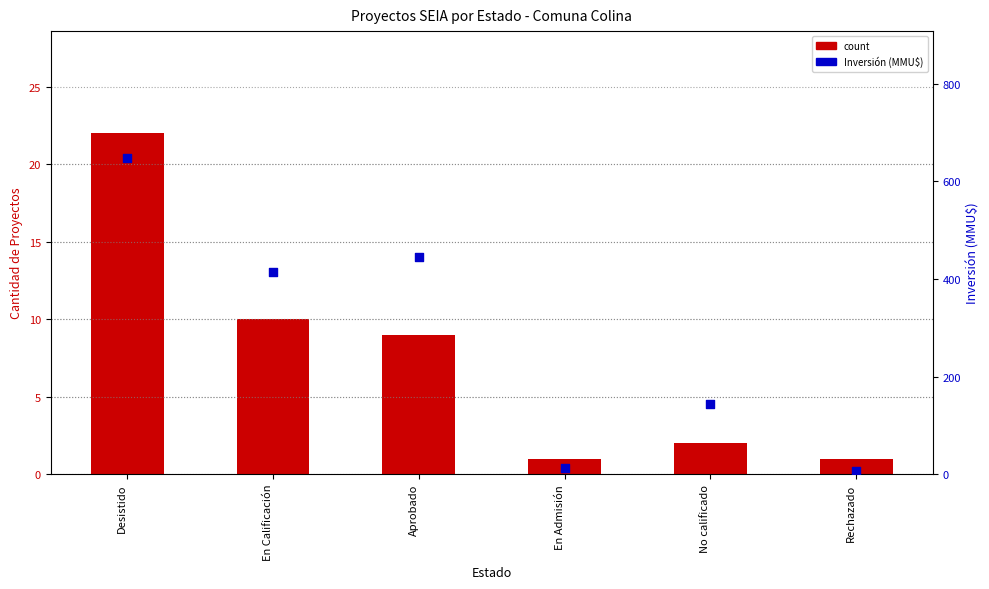

Is the value of count at En Calificación greater than the value of Inversión (MMU$) at Aprobado?

No